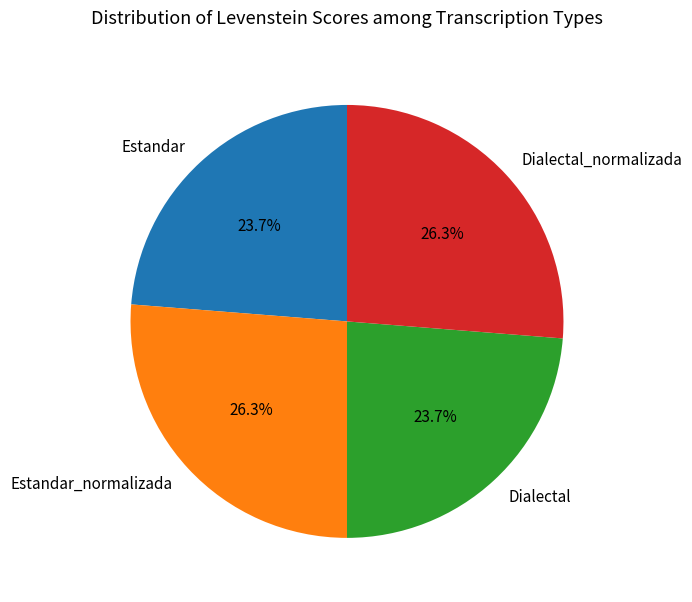

What is the ratio of the value at Estandar to the value at Dialectal?

1.0